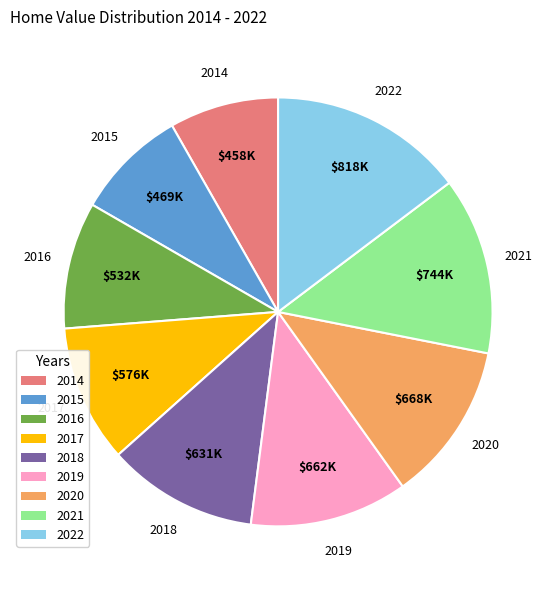

Count the number of slices in the pie.

9